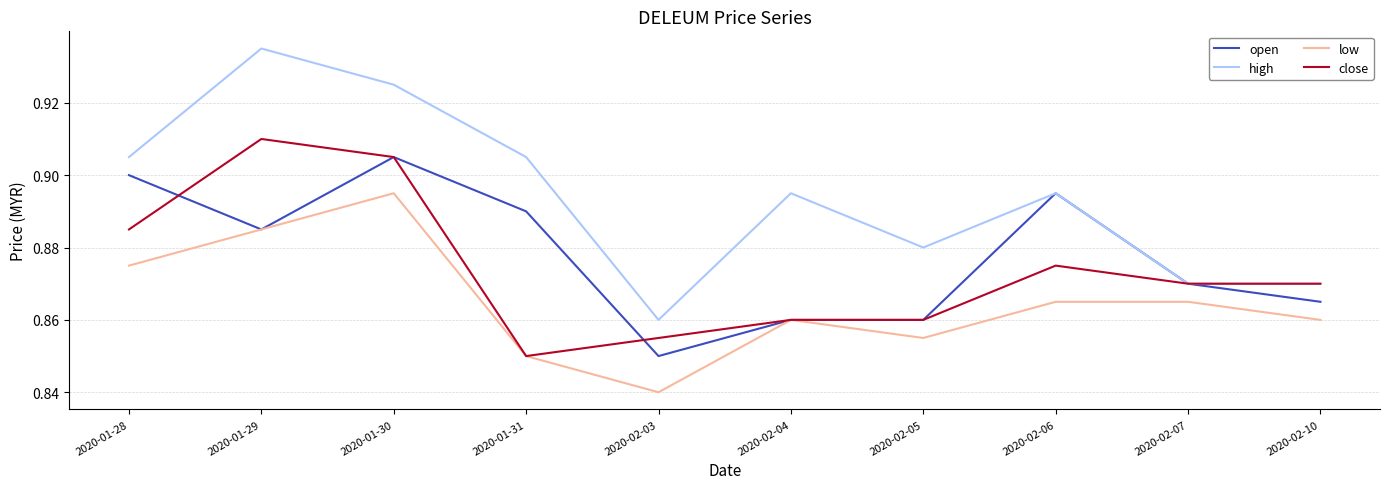

Rank the series by their maximum value, from lowest to highest.

low, open, close, high